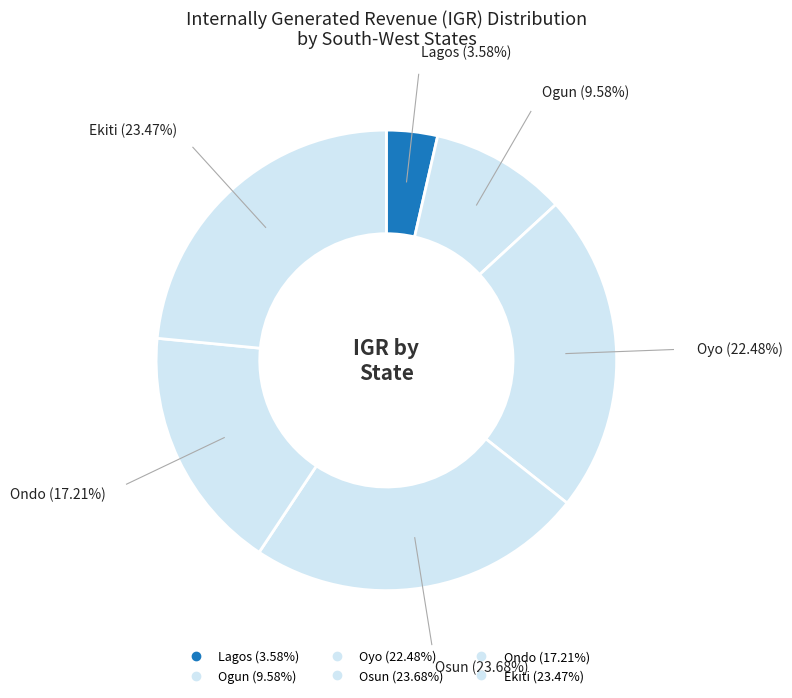

Does any single category account for the majority?

No